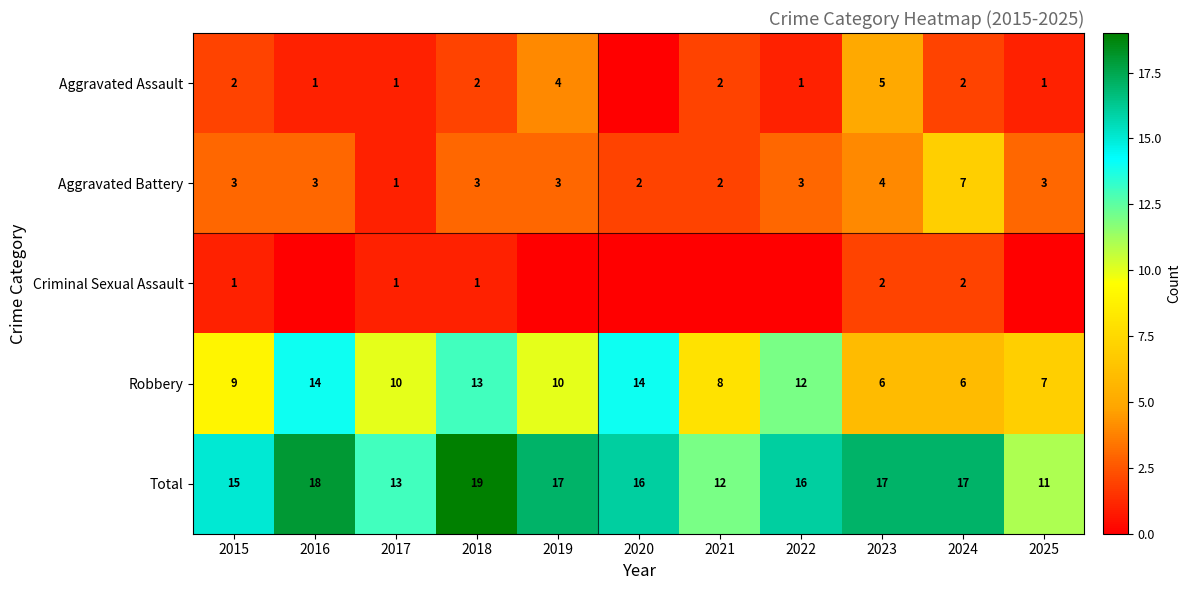

Where does the Total series first go above 16?

2016